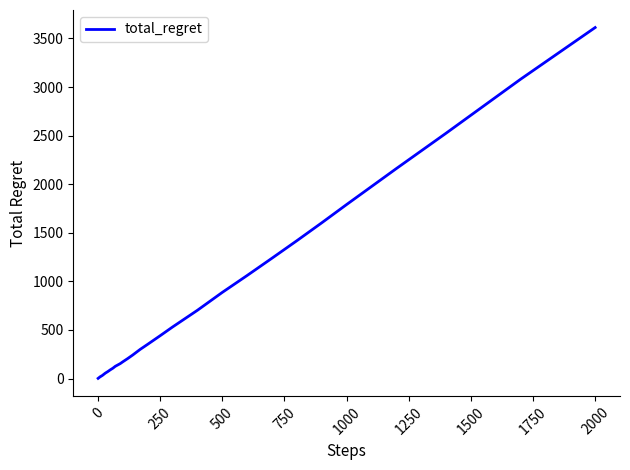

What is the greatest value displayed?

3612